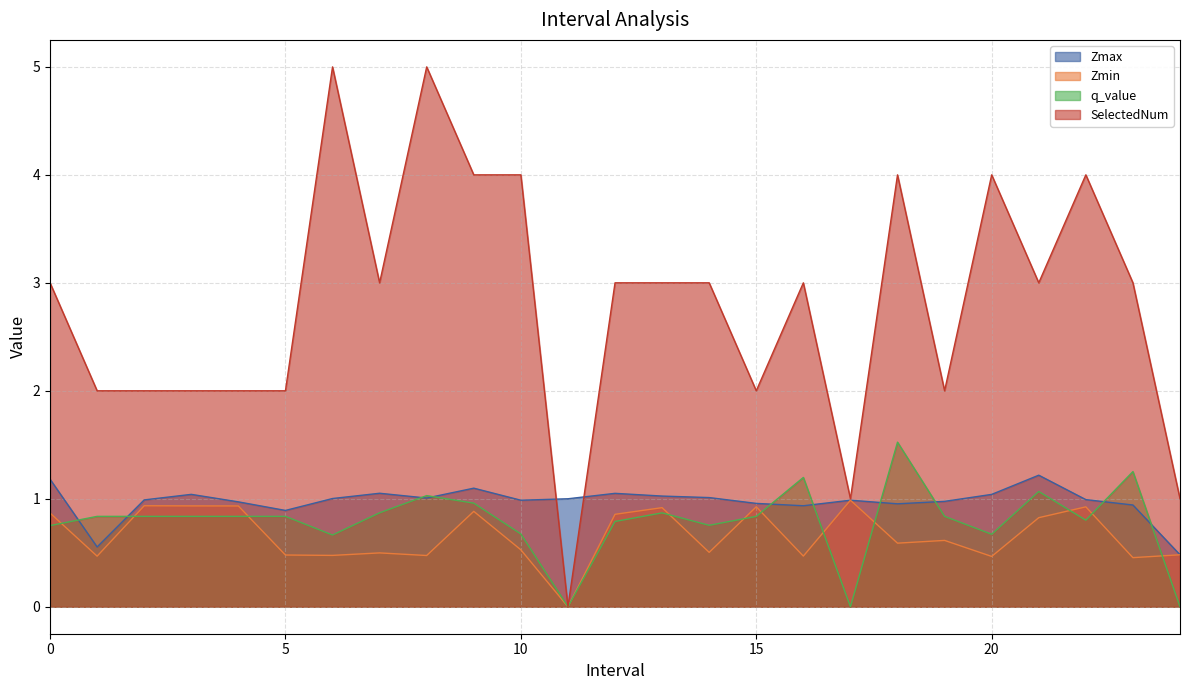

Is it true that Zmin equals 0.9 at 12?

True